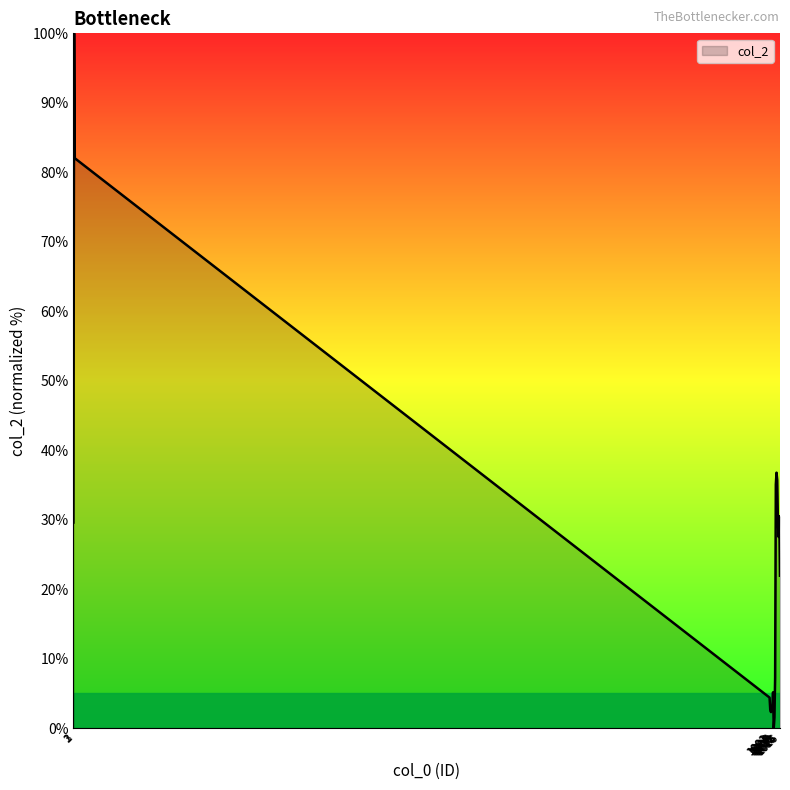

What is the difference between the second highest and minimum values?

82.0